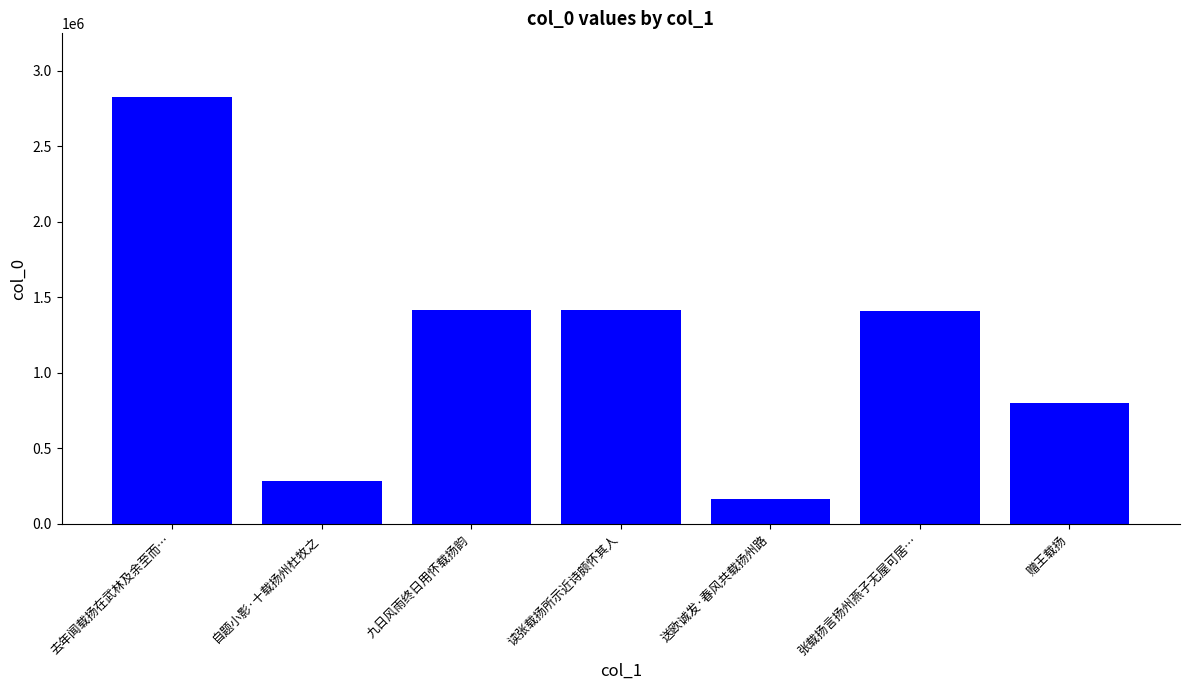

How many values are below 1411450?

3